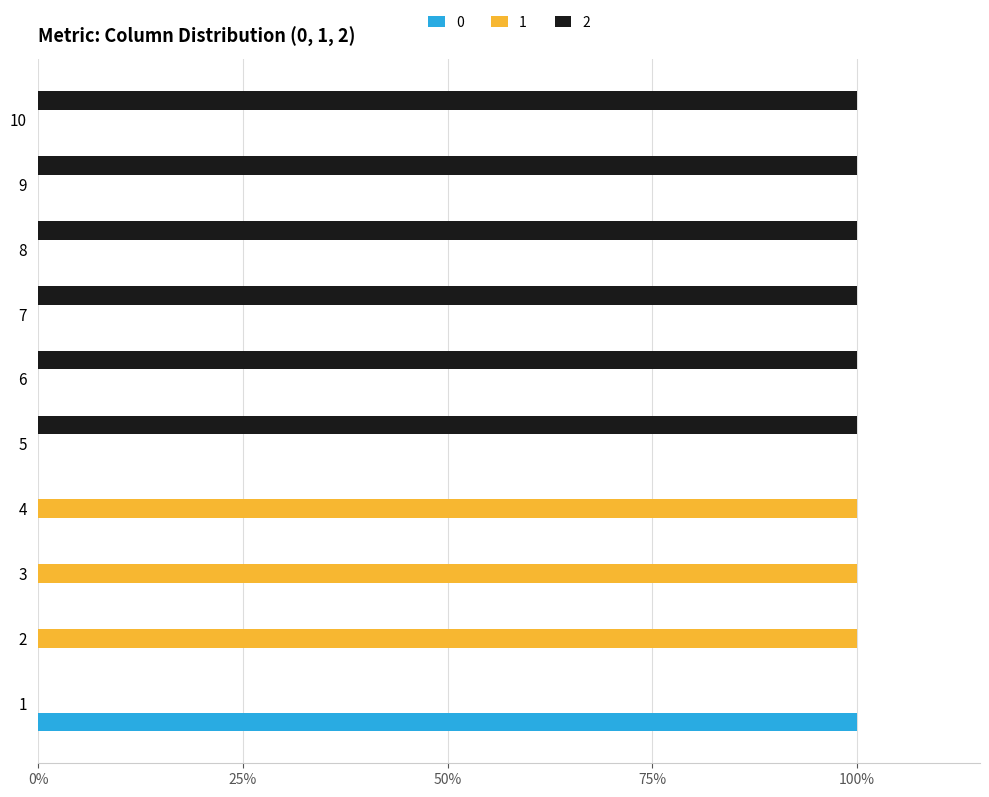

What is the spread (max minus min) of values at 3?

1